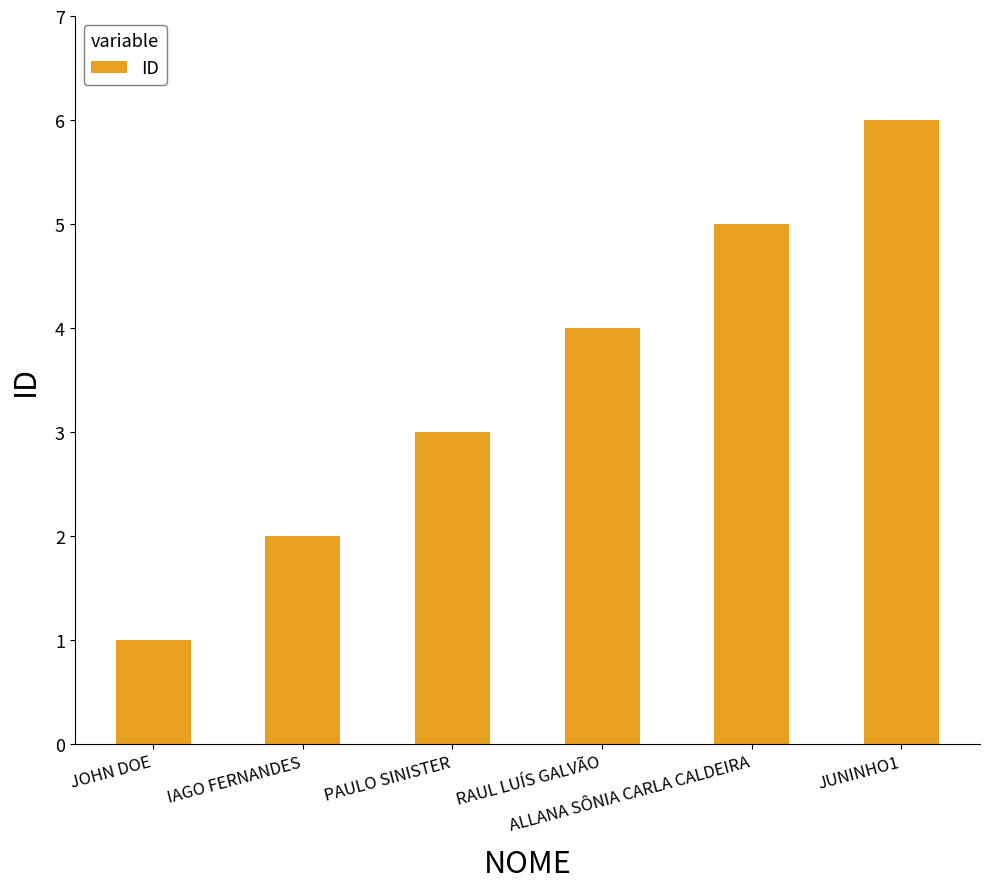

How many data points does each series have?

6